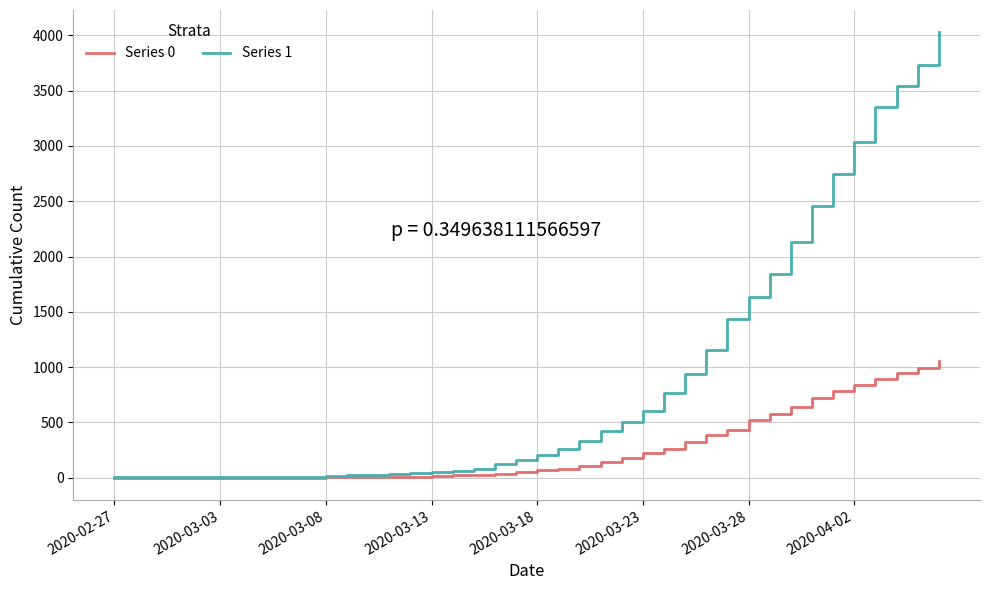

Which series has the widest spread of values?

Series 1